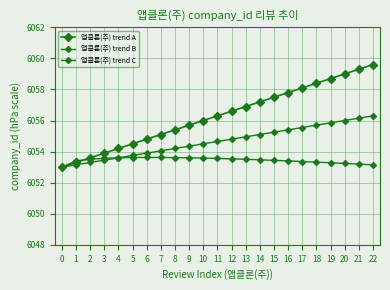

After their last crossing, which series has the higher values: 앱클론(주) trend A or 앱클론(주) trend B?

앱클론(주) trend A